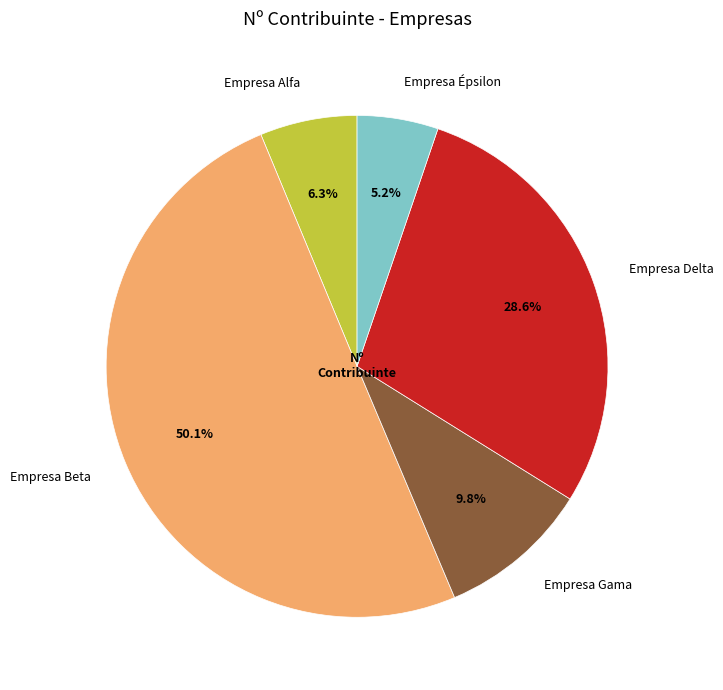

True or false: Empresa Gama accounts for 22% of the total.

False